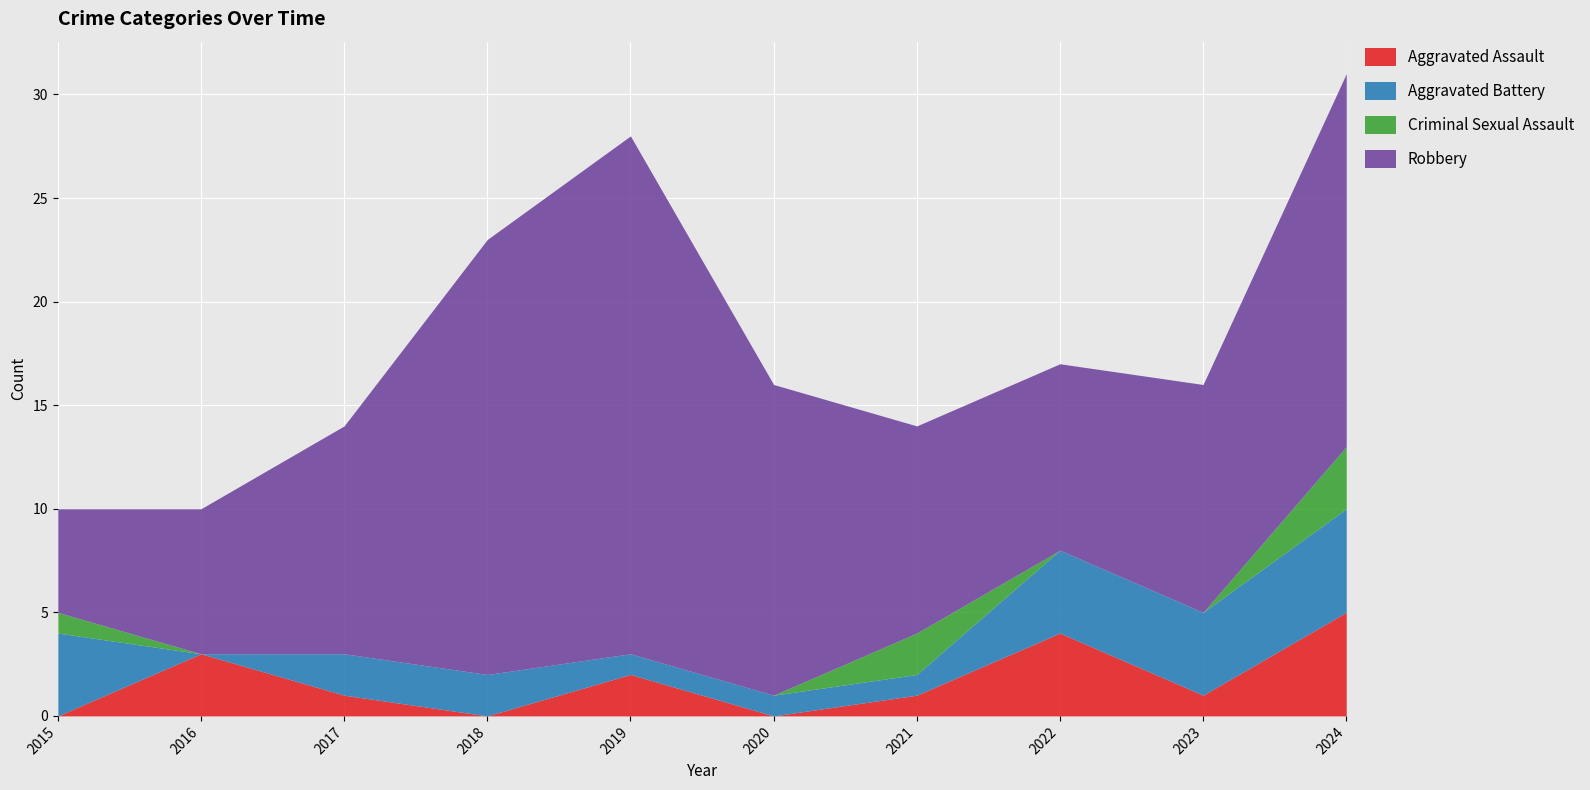

How many lines are shown in the chart?

4